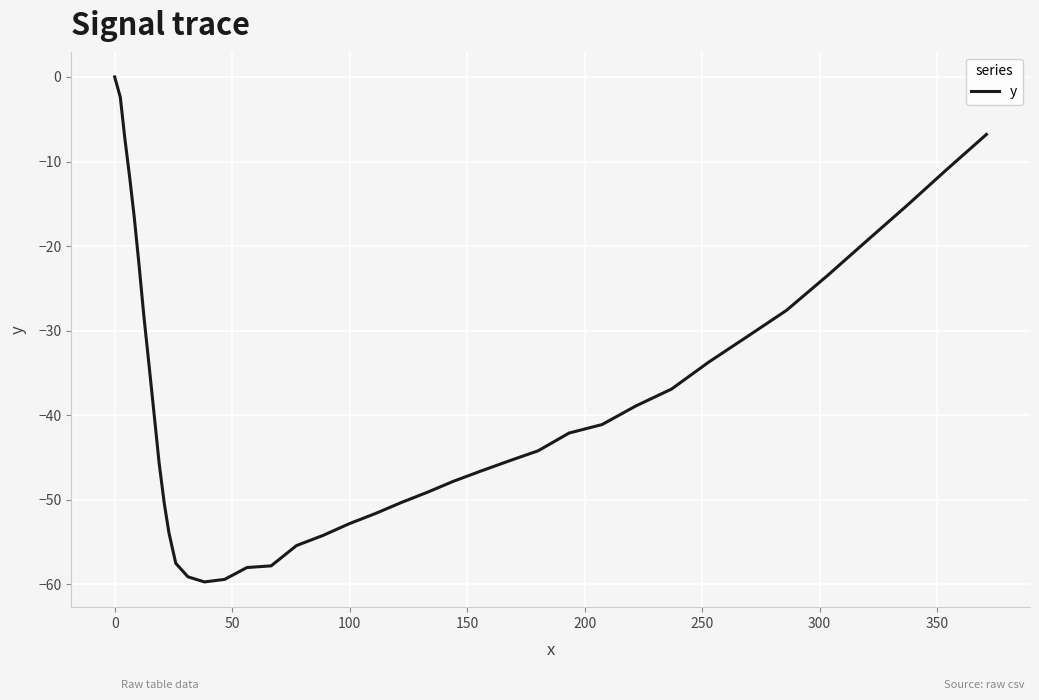

How many lines are shown in the chart?

1